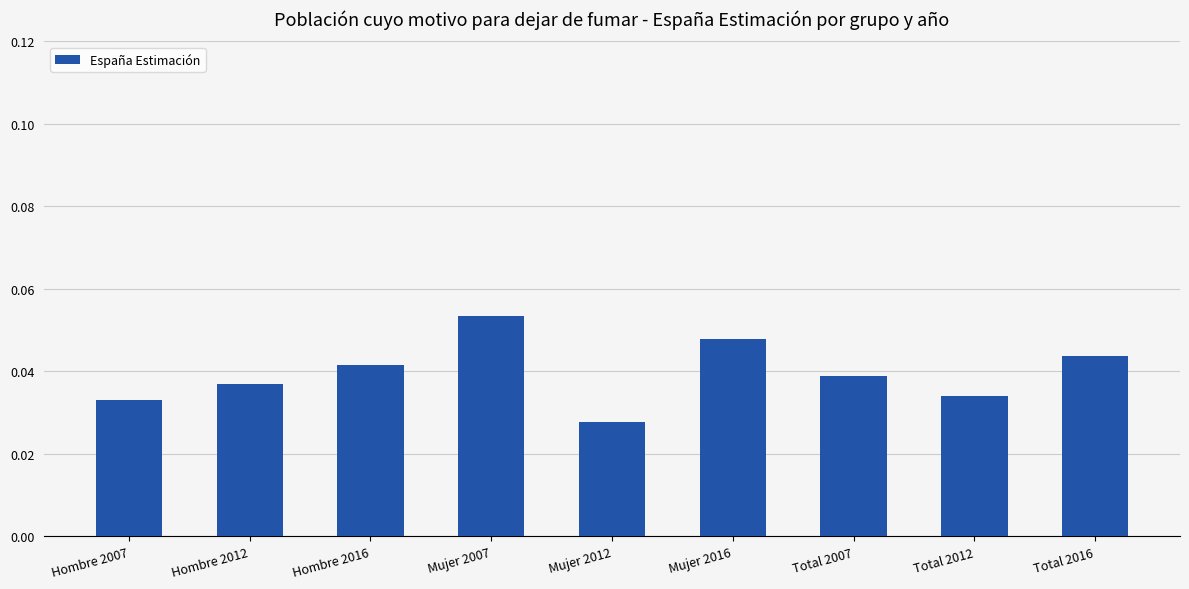

The value at Mujer 2016 is 0.1. True or false?

False